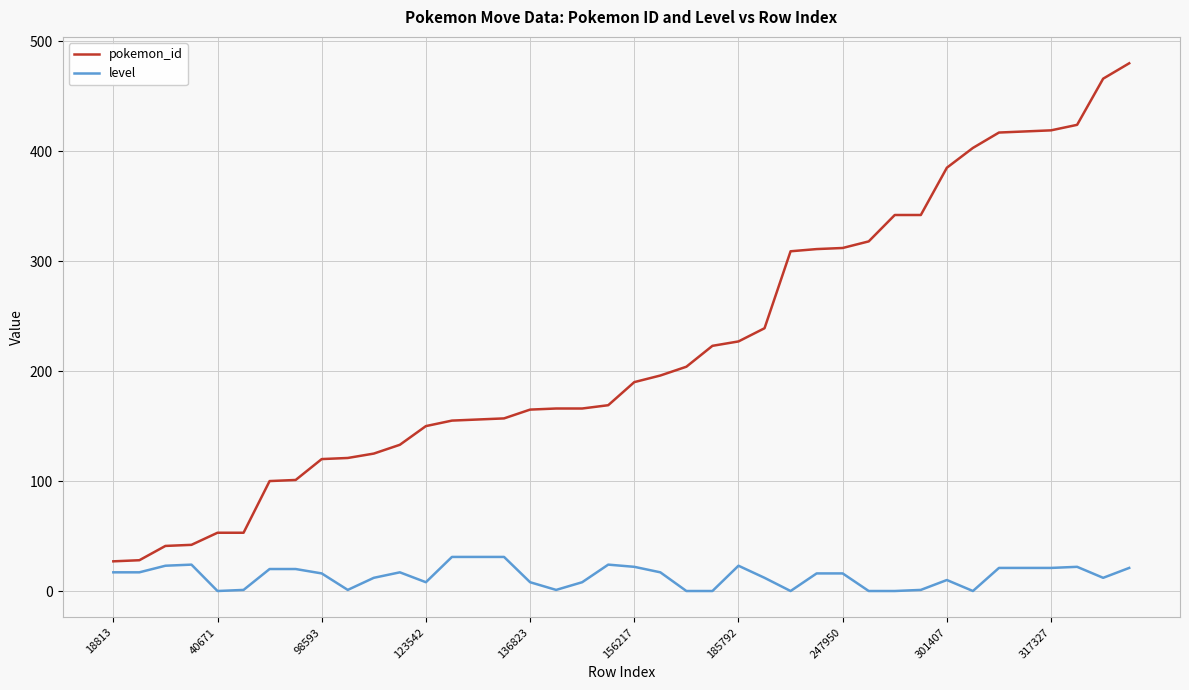

True or false: level and pokemon_id cross at least once.

False